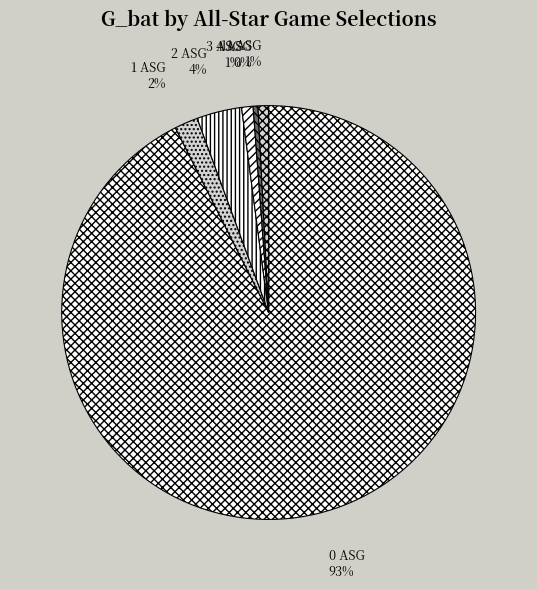

To the nearest percent, what is the difference between the 2 ASG and 11 ASG slice percentages?

3%